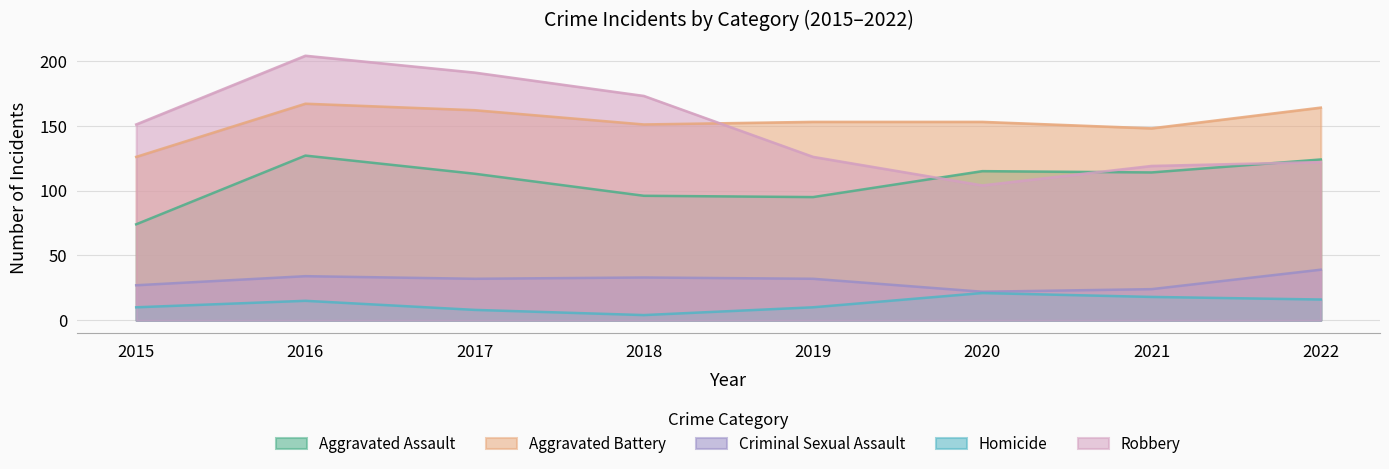

True or false: Homicide and Aggravated Battery cross at least once.

False